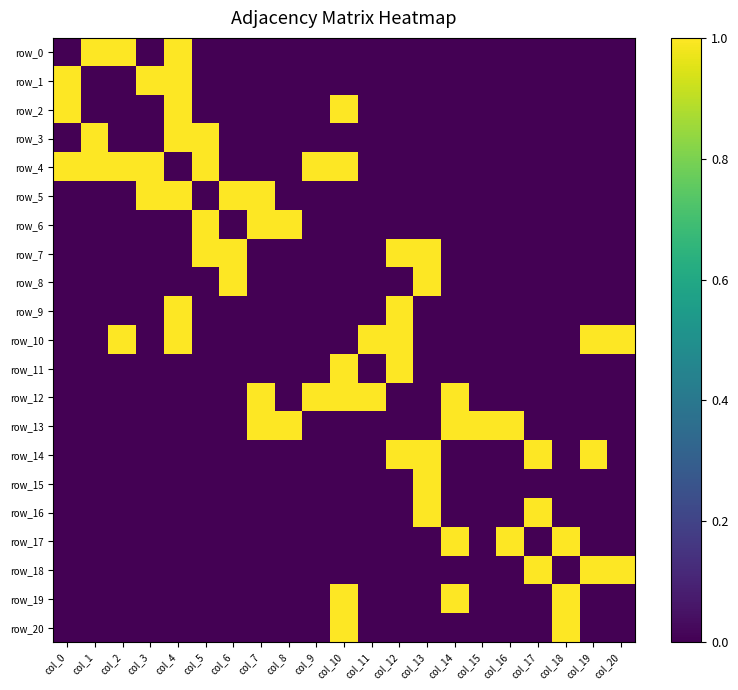

The row_2 series shows -1 at col_12. True or false?

False